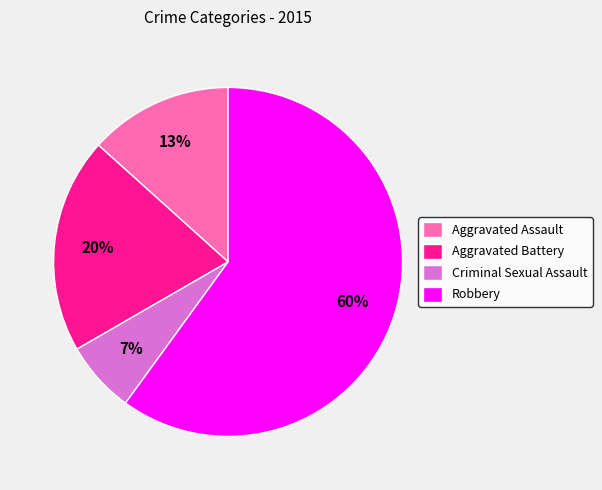

Combined, do Robbery and Criminal Sexual Assault account for over 50%?

Yes